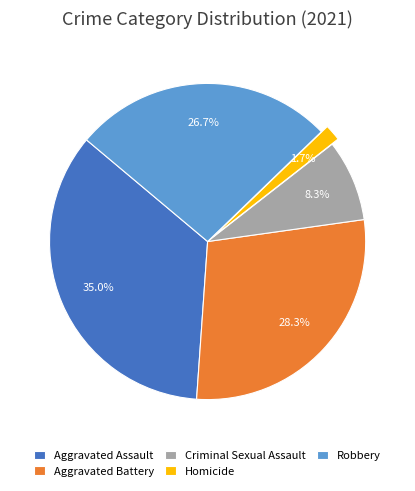

To the nearest percent, what is the average slice percentage?

20%